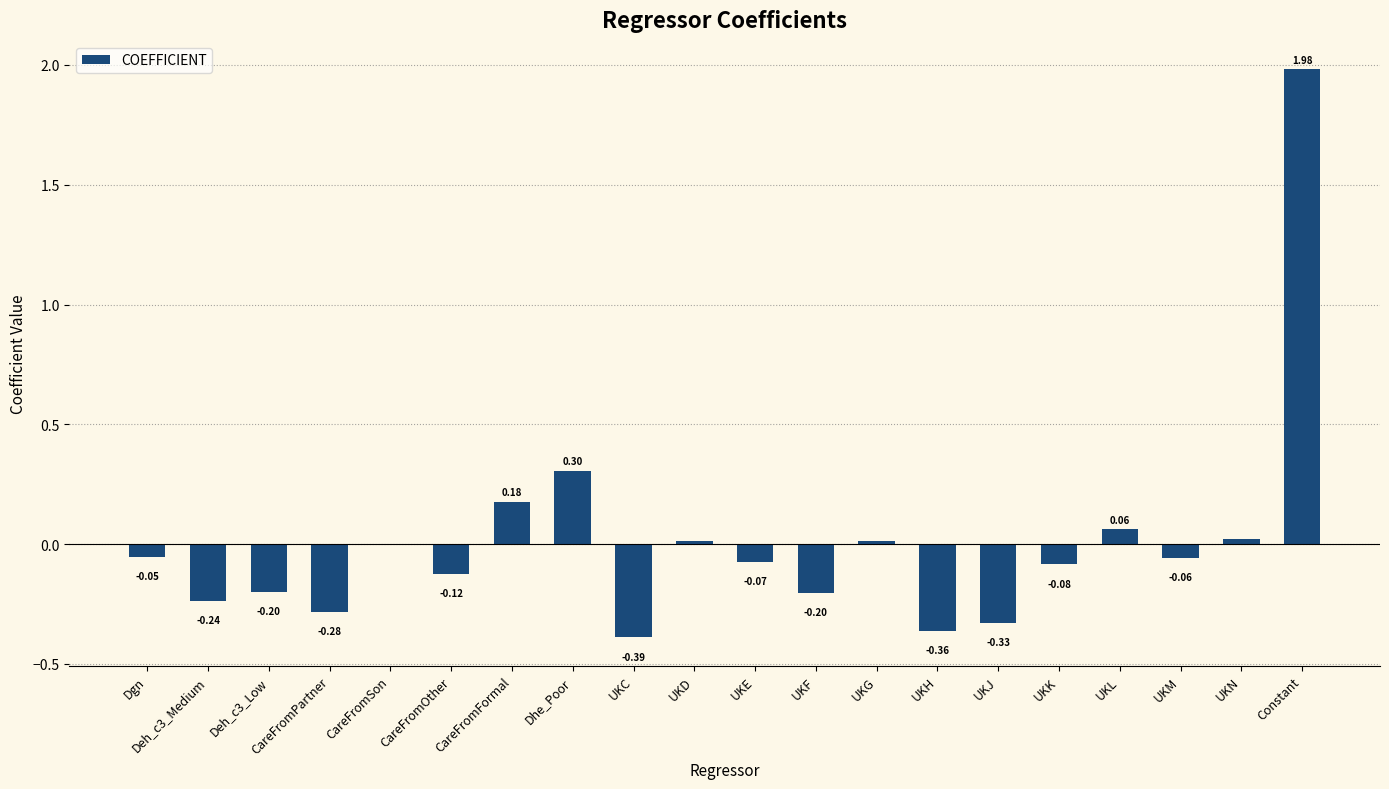

What is the sum of the values at UKJ and UKH?

-0.7